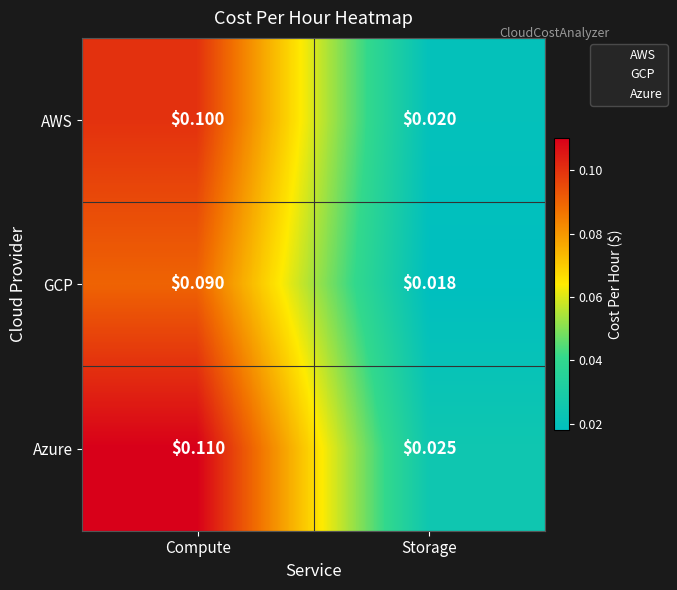

Which series has the largest range (max minus min)?

Azure